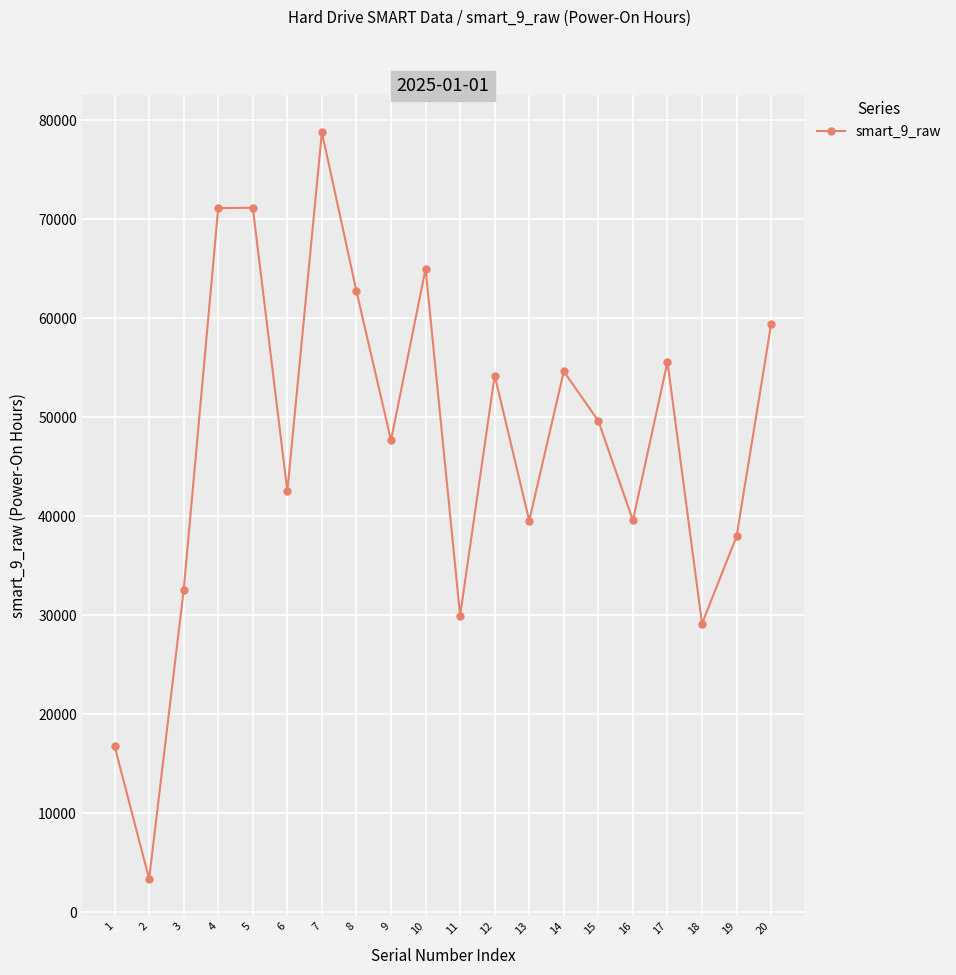

True or false: the data shows 799 at 2.

False